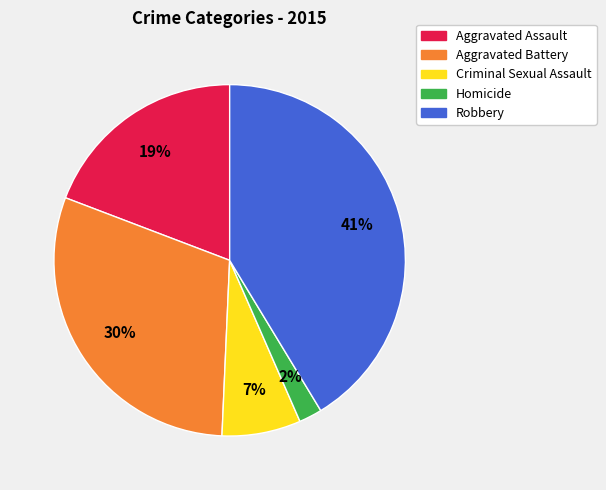

Is Homicide the majority of the pie?

No